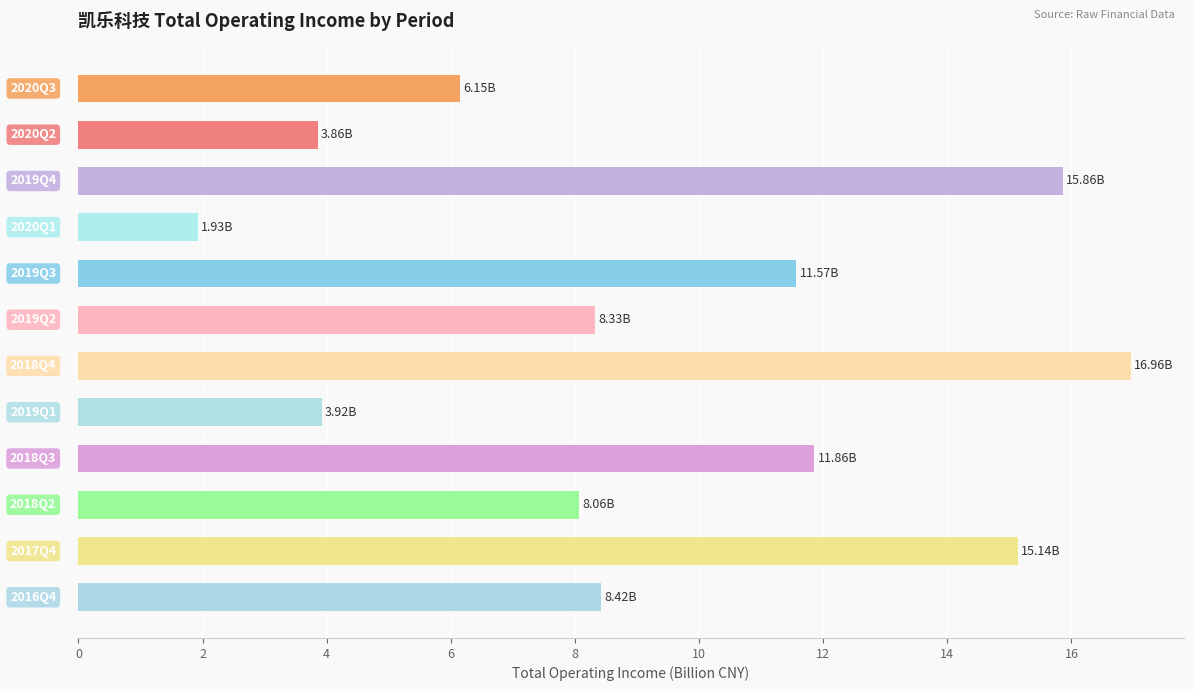

What is the difference between the second highest and minimum values?

13.9